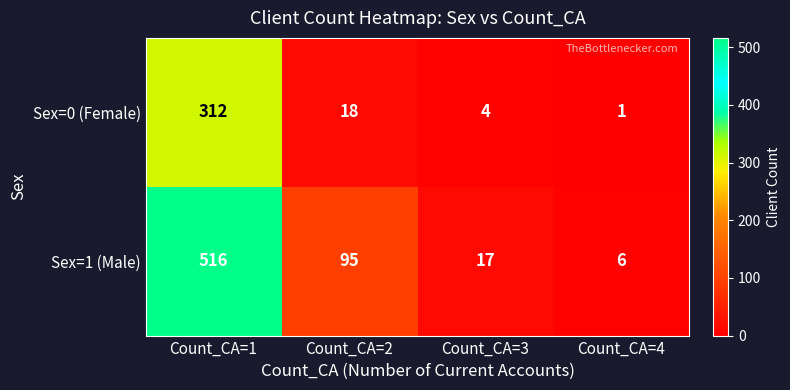

What is the difference between the maximum and minimum values in the Sex=1 (Male) series?

510